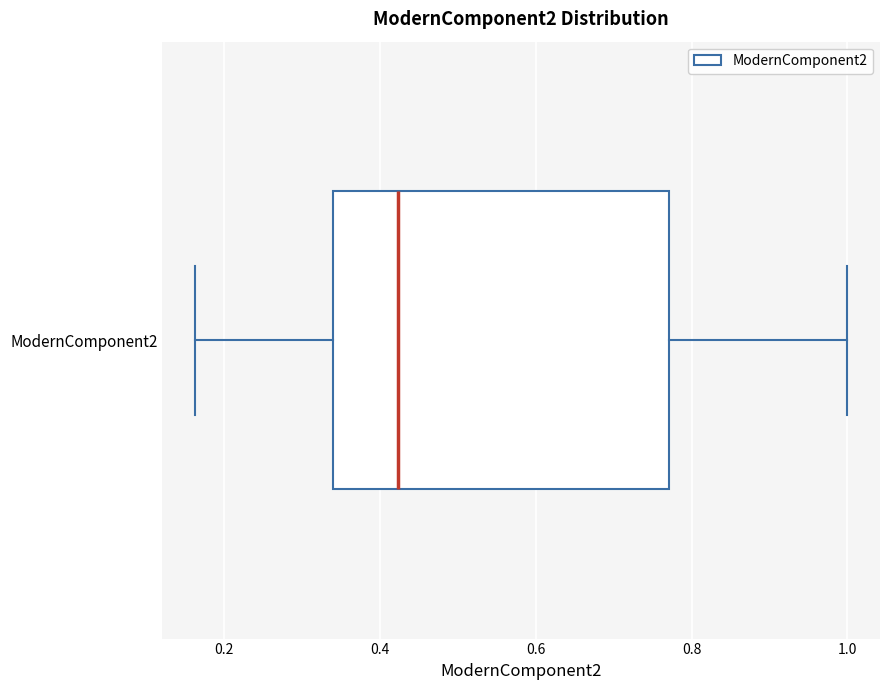

Transcribe this box plot: give where the median line is, the range the box spans, and where the two whiskers end, as read against the x-axis. The values are not printed on the chart, so give them approximately, as read against the axis.

median 0.42, box 0.34 to 0.78, whiskers 0.16 to 1.00